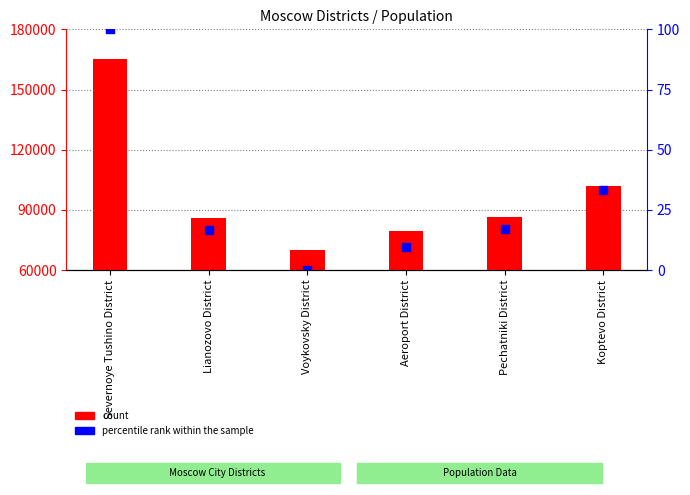

Which series contains the lowest Y value?

percentile rank within the sample